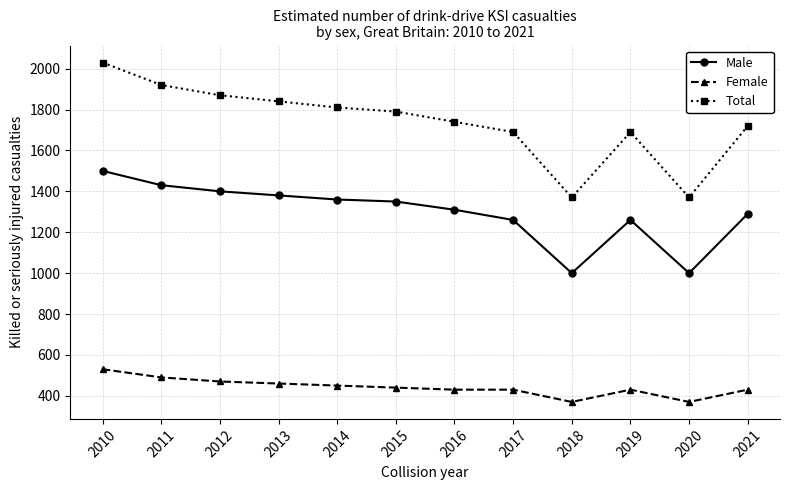

Does the chart display data point markers on the line(s)?

Yes